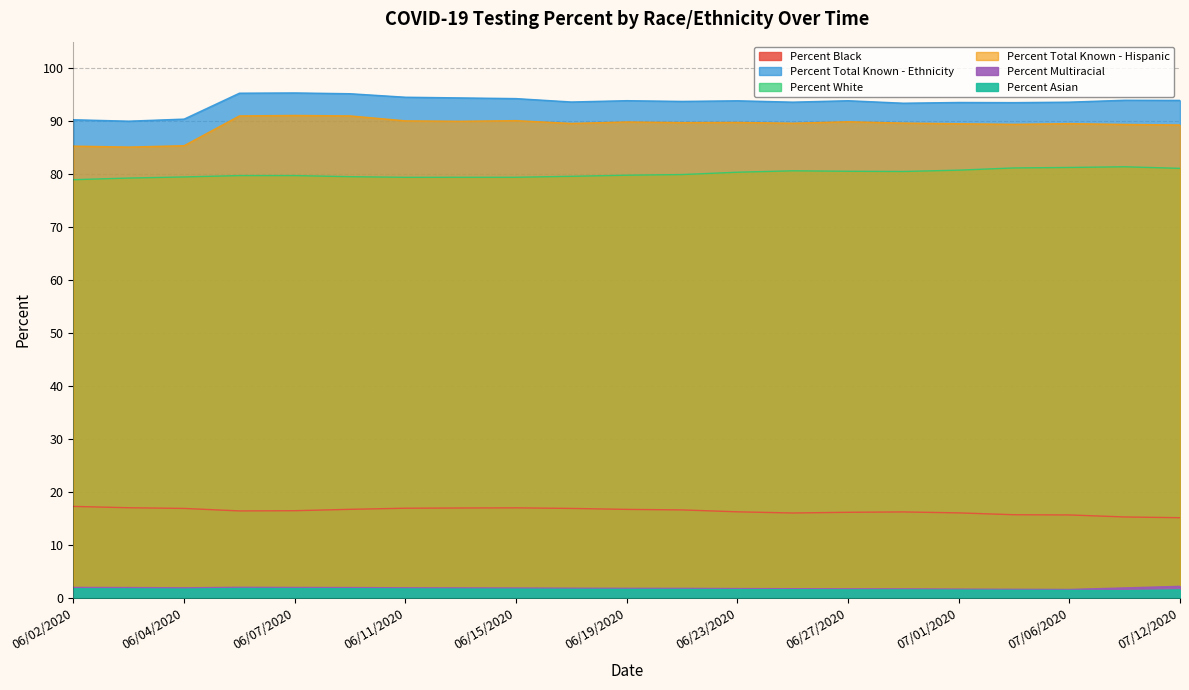

True or false: Percent Black and Percent White intersect in this chart.

False